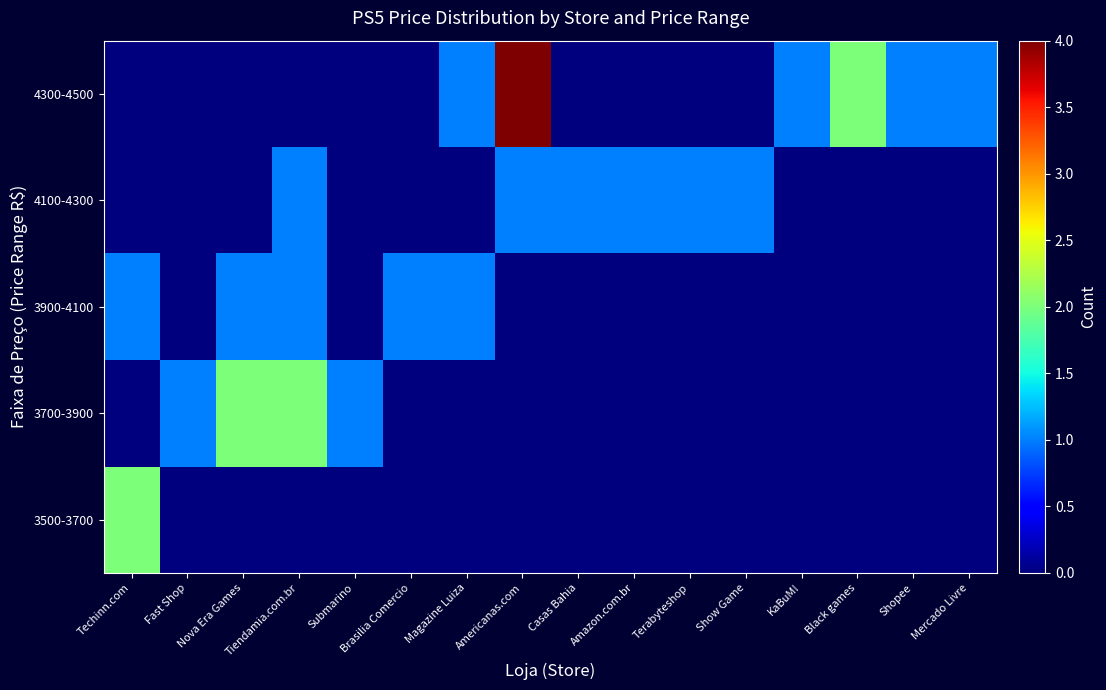

At how many categories does at least one series exceed 0?

16